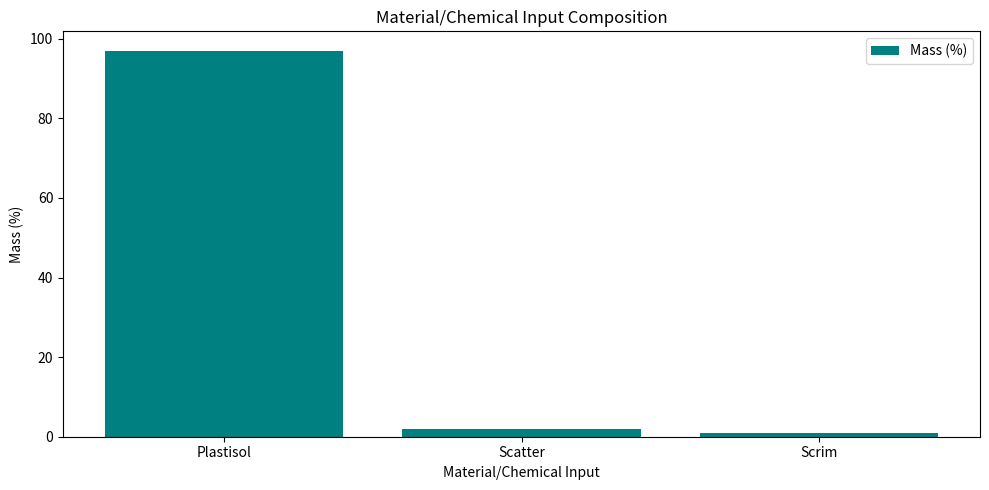

What is the change in value from Plastisol to Scatter?

-95